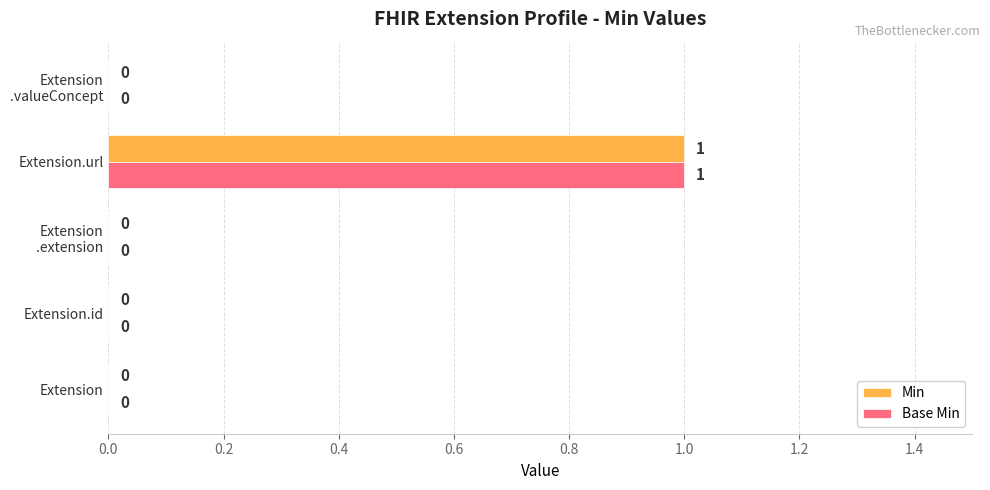

At which category is the sum across all series the highest?

Extension.url